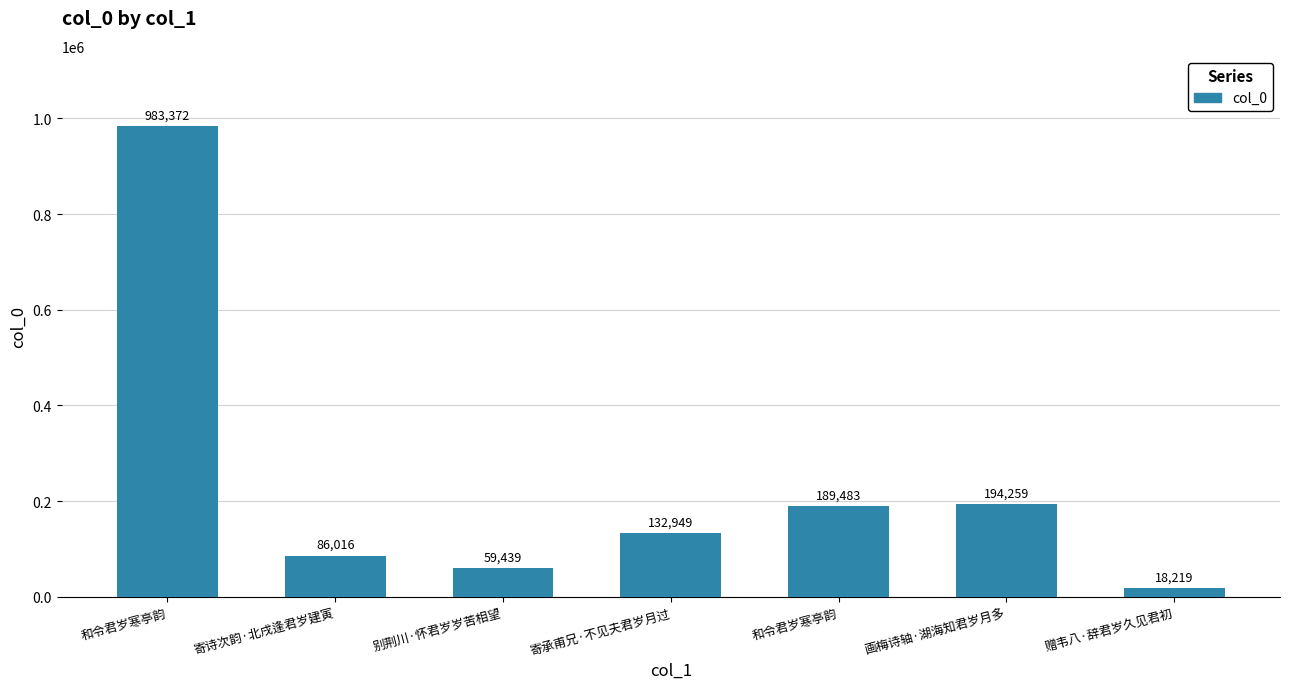

What is the sum of all values?

1663737